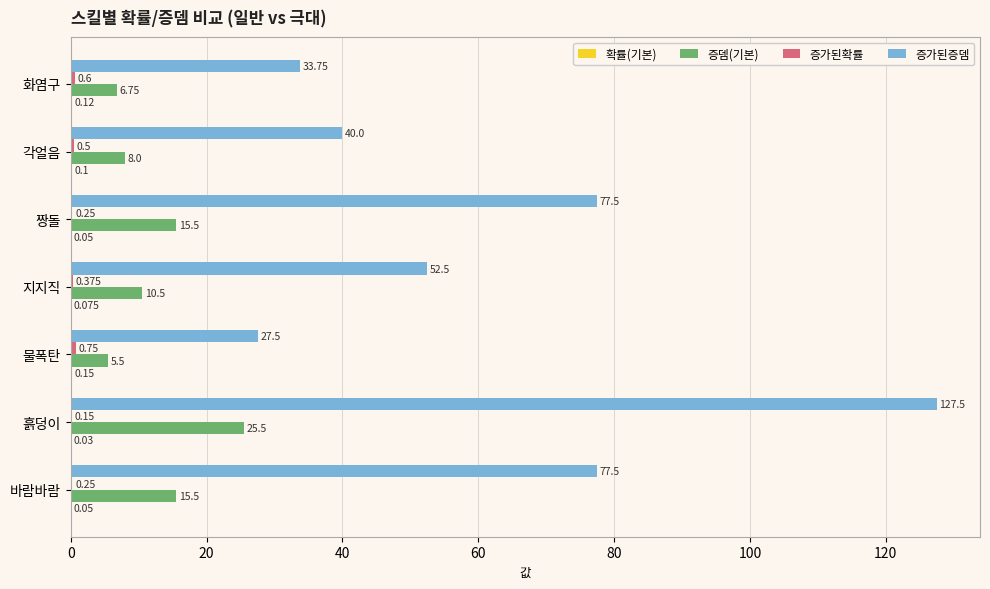

Which category has the highest value in the 증뎀(기본) series?

흙덩이